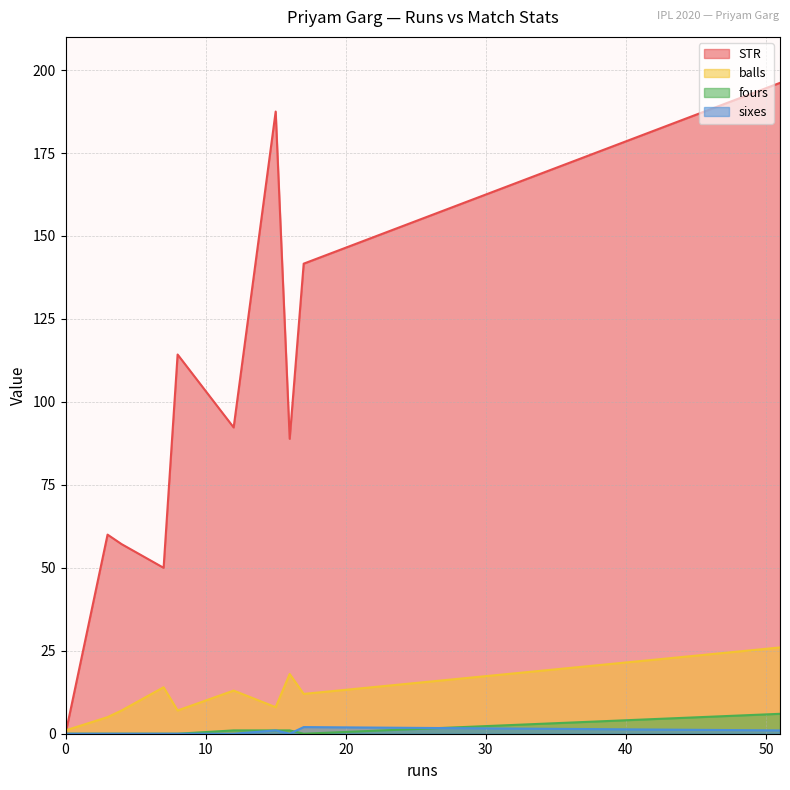

What is the sum of the STR values at 3 and 4?

117.1